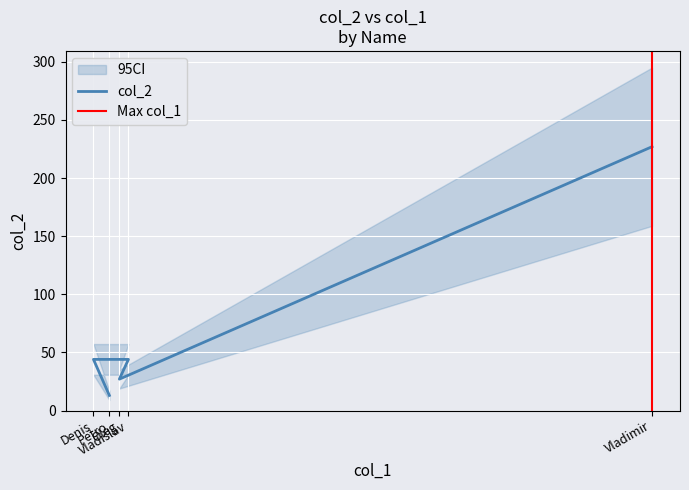

What is the label of the 3rd point from the right?

Vladislav